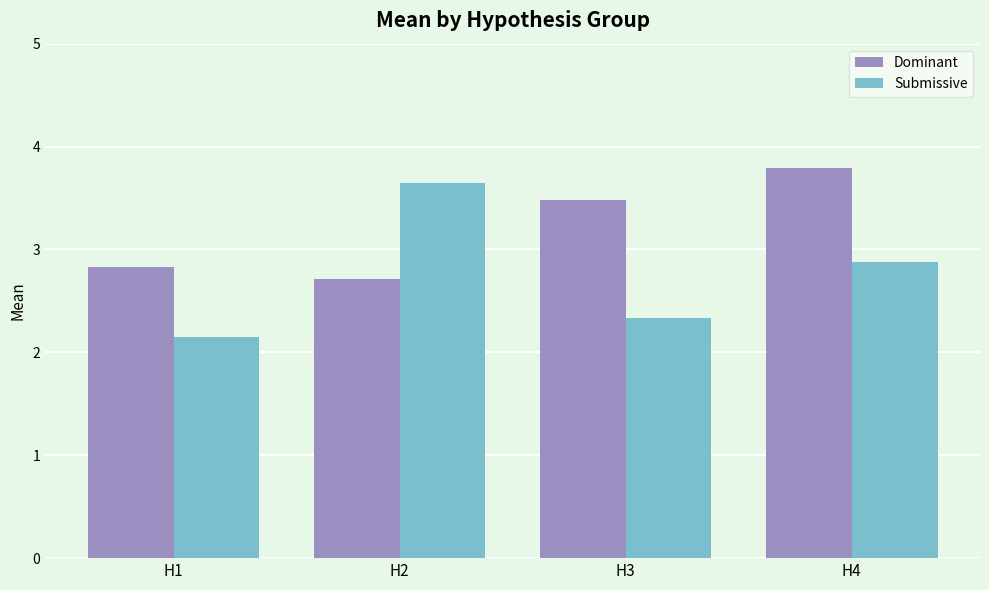

Read the Dominant value at H1.

2.8